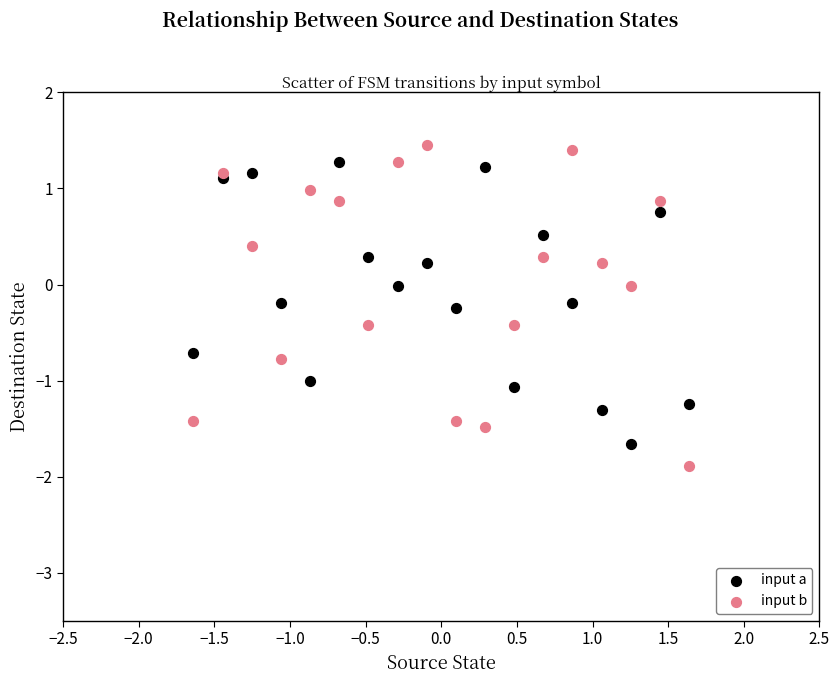

What are all the series names shown in the legend?

input a, input b